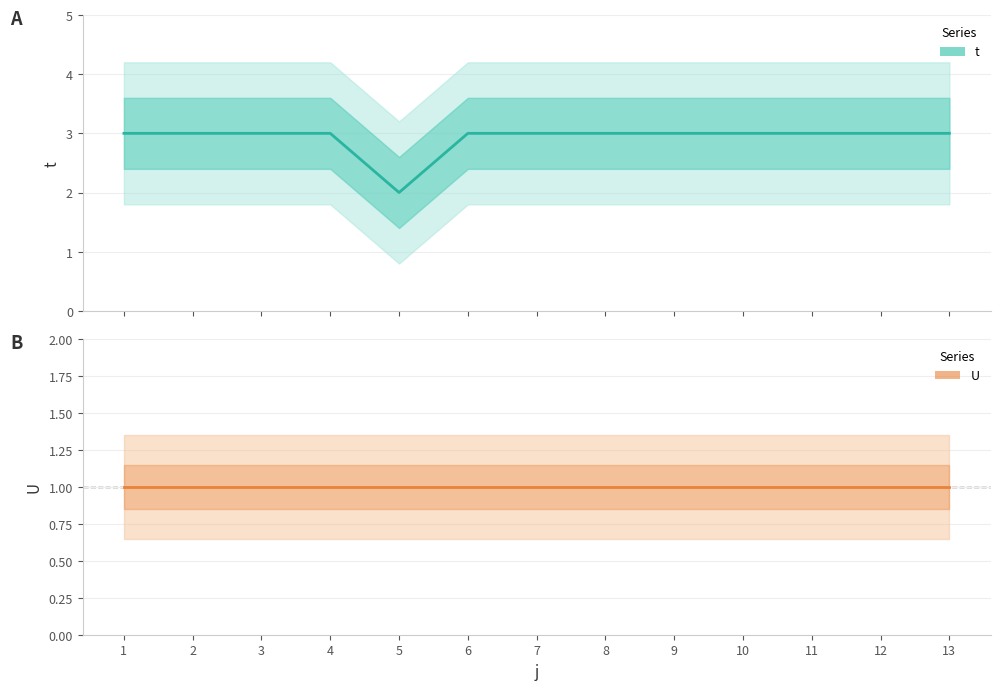

The U series shows 2 at 11. True or false?

False